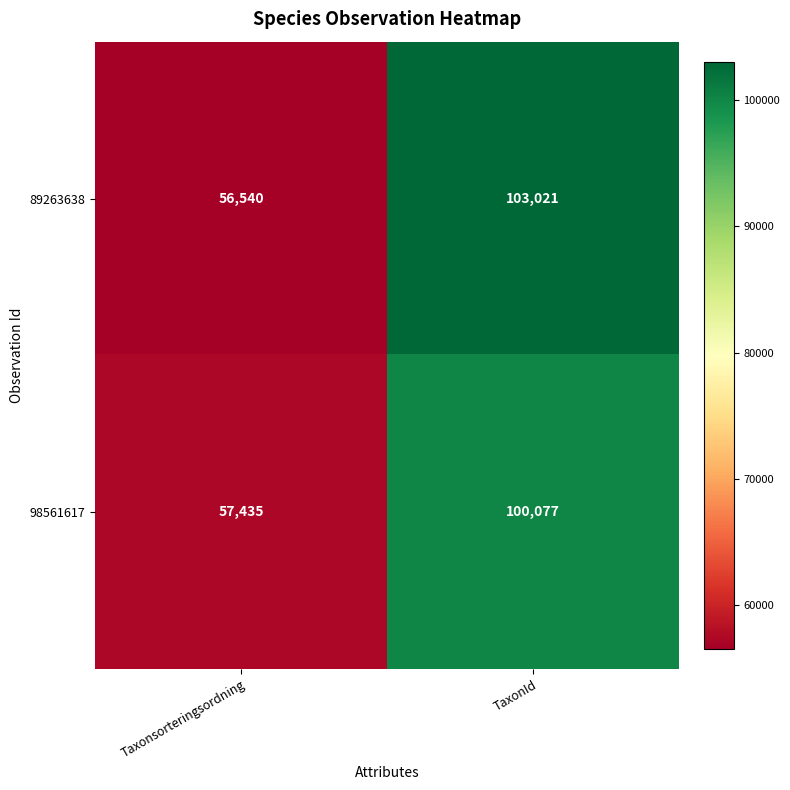

Reading right to left, list all the values displayed in this chart.

89263638: TaxonId=103021	Taxonsorteringsordning=56540
98561617: TaxonId=100077	Taxonsorteringsordning=57435